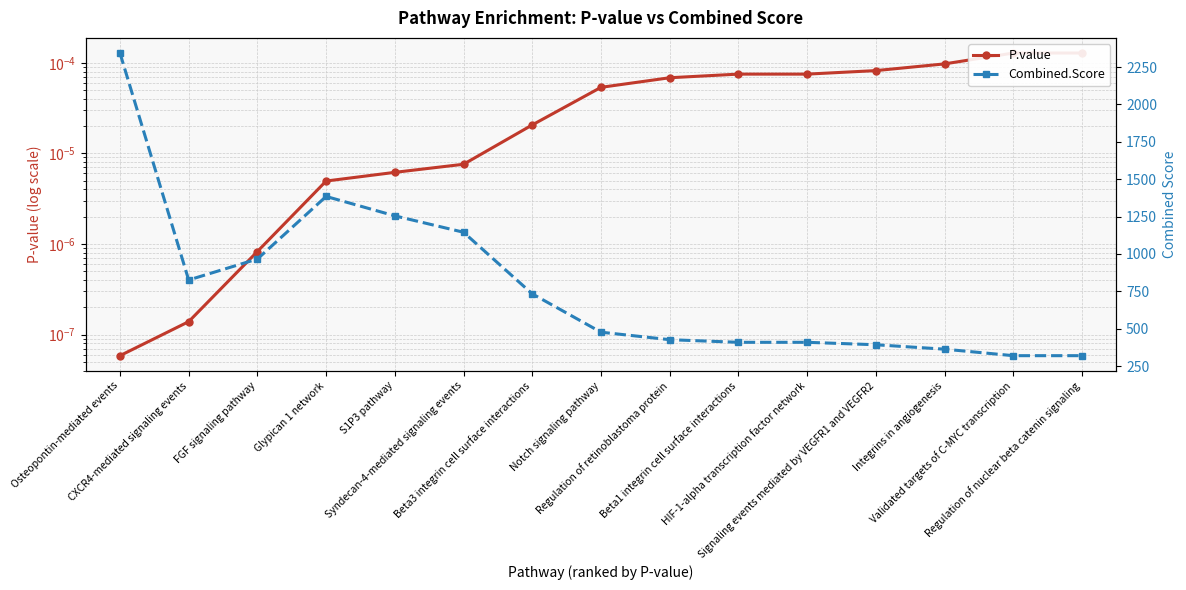

Rank the series at FGF signaling pathway from highest to lowest value.

Combined.Score, P.value